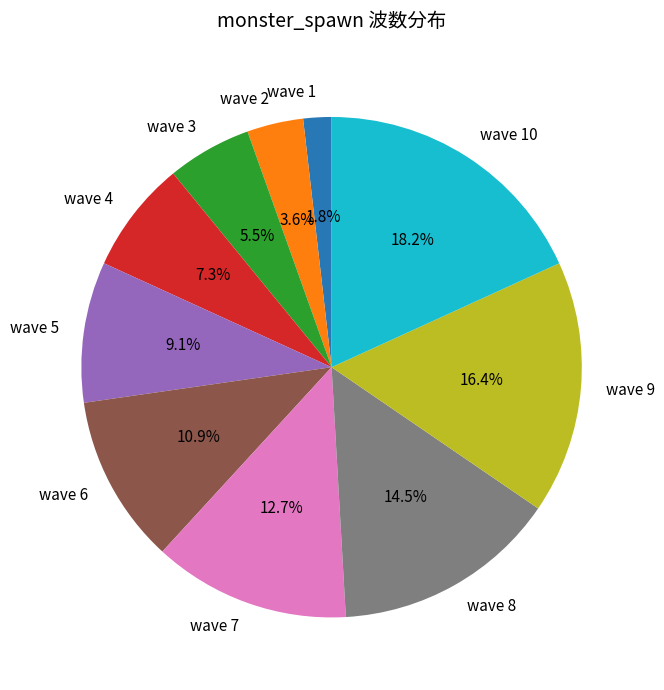

Is there any slice that represents more than half of the pie?

No